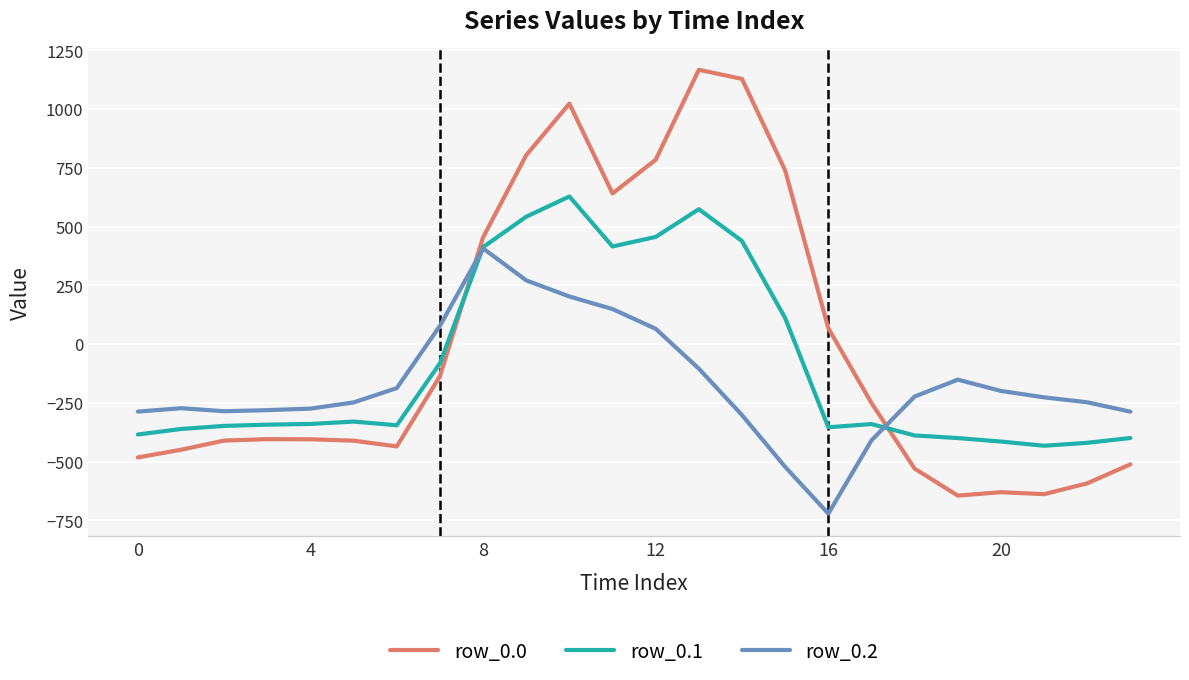

What is the maximum value shown in the chart?

1167.2